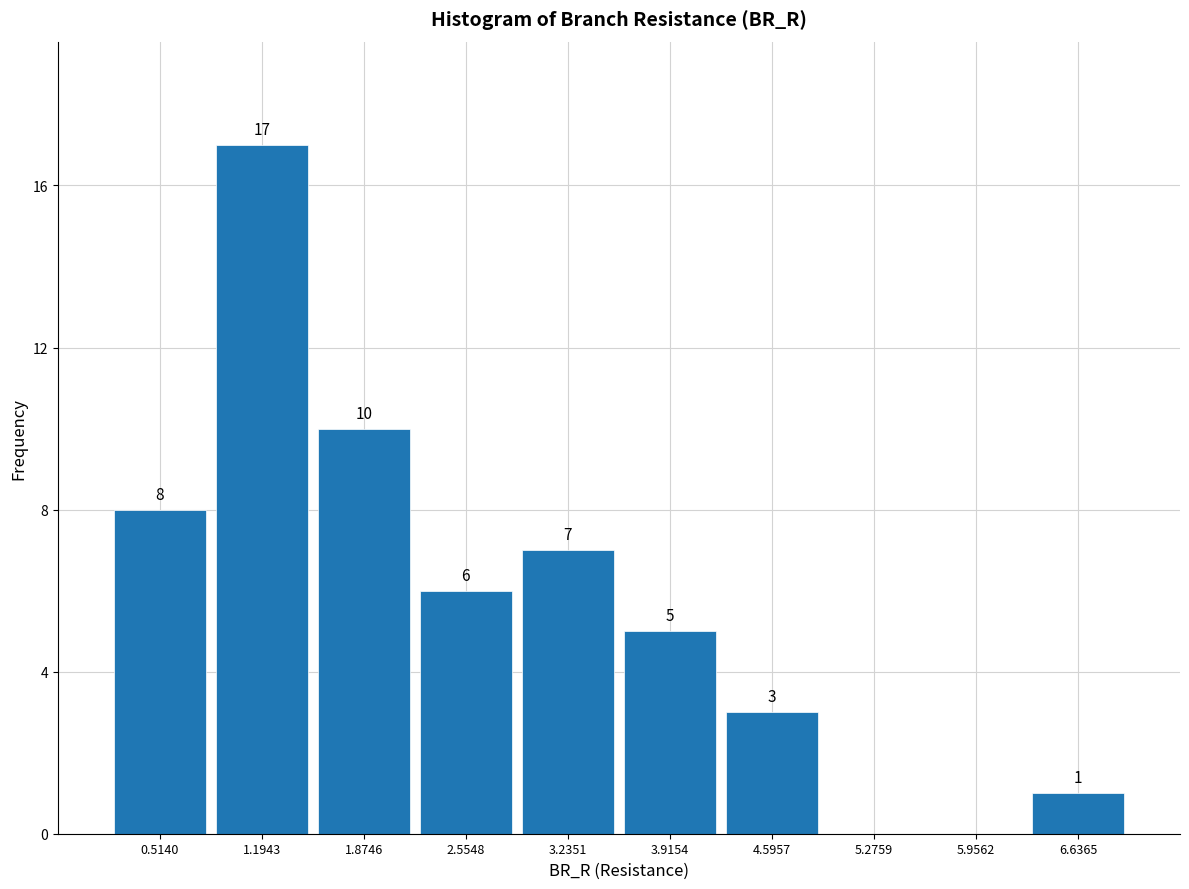

Over which range of the x-axis is the bar tallest?

0.9 to 1.5